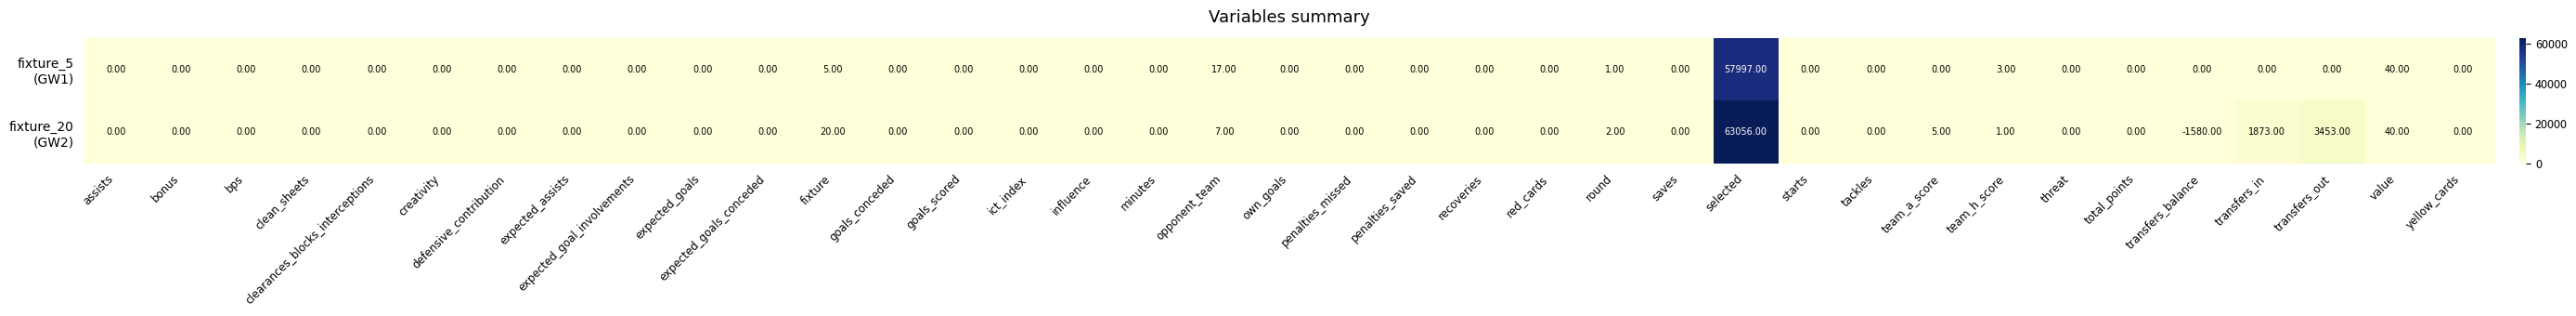

At which category does the chart reach its minimum across all series?

transfers_balance